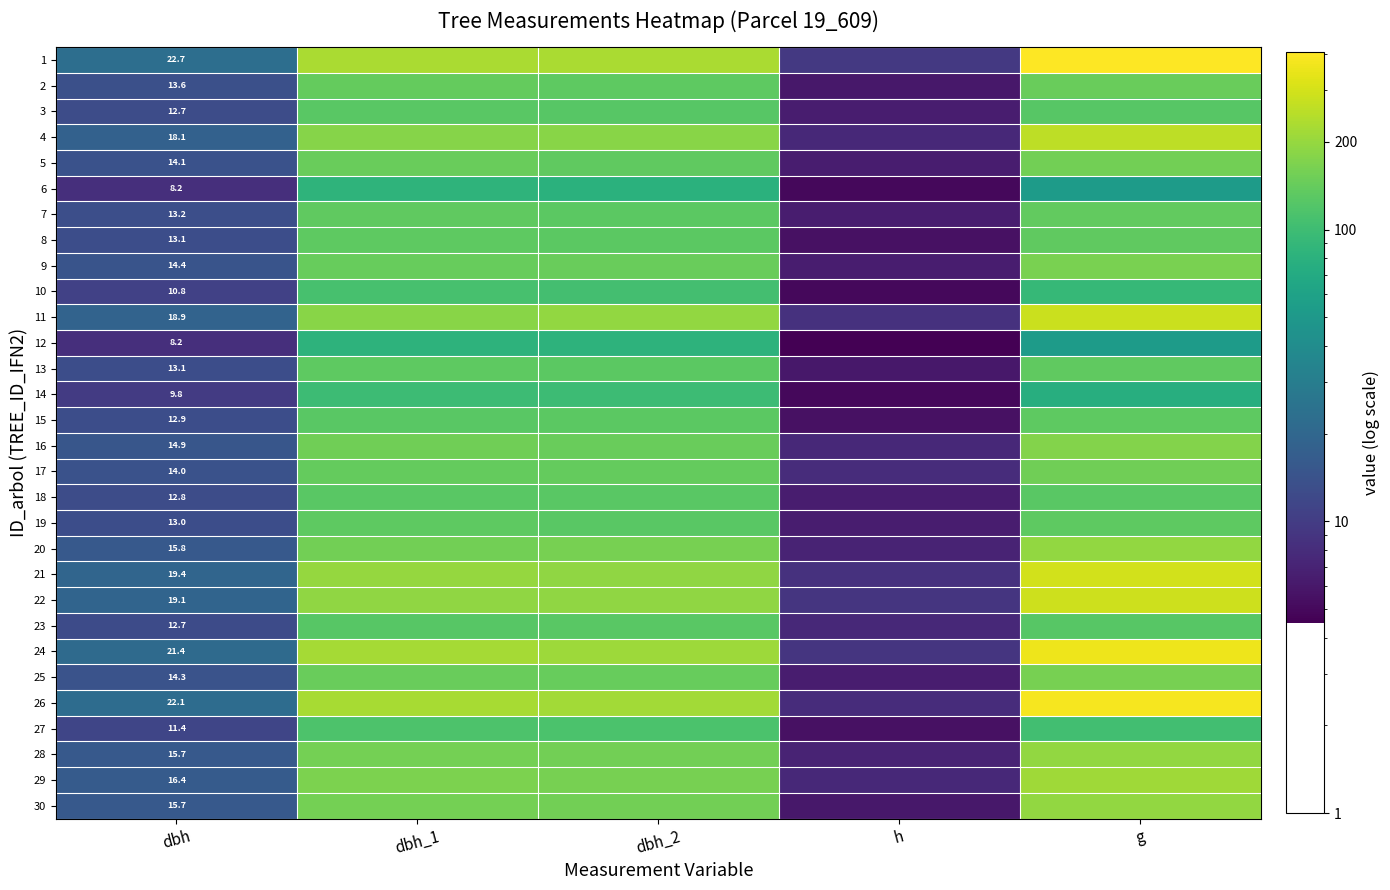

Which category has the highest value in the 25 series?

g